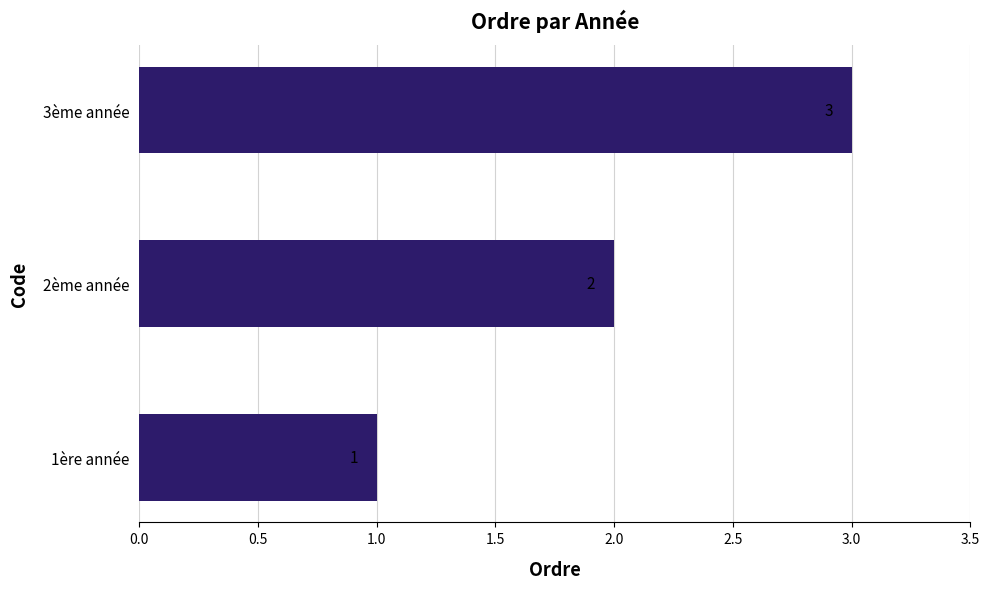

True or false: the data shows 2 at 3ème année.

False